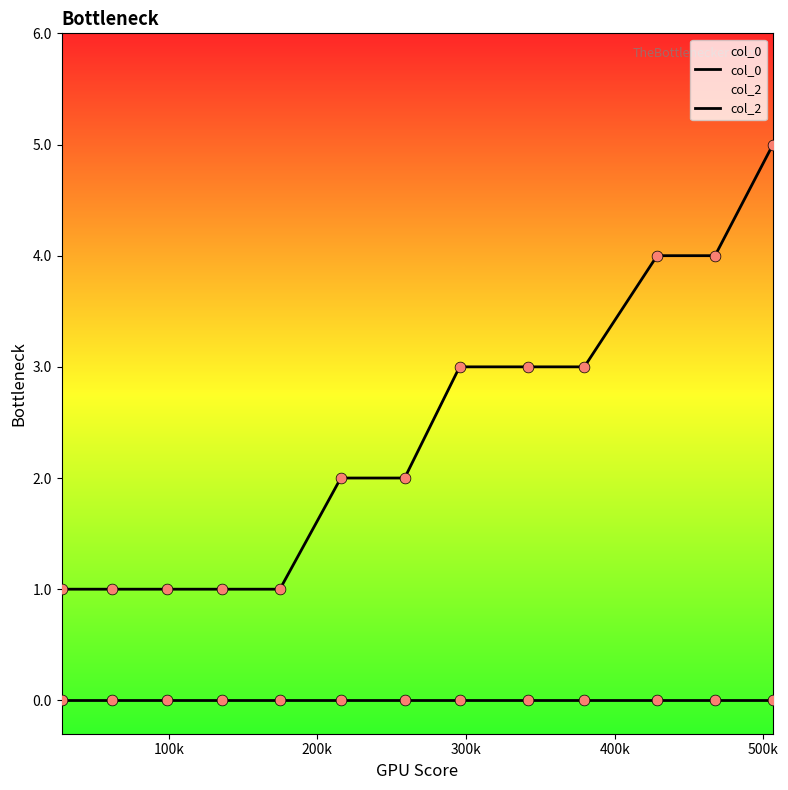

What are all the series names shown in the legend?

col_0, col_2